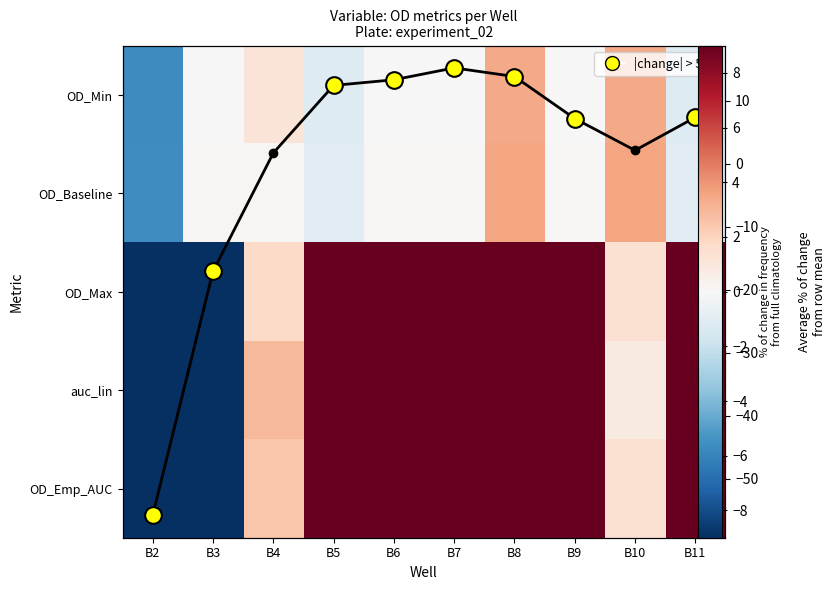

What is the smallest value displayed?

-98.6